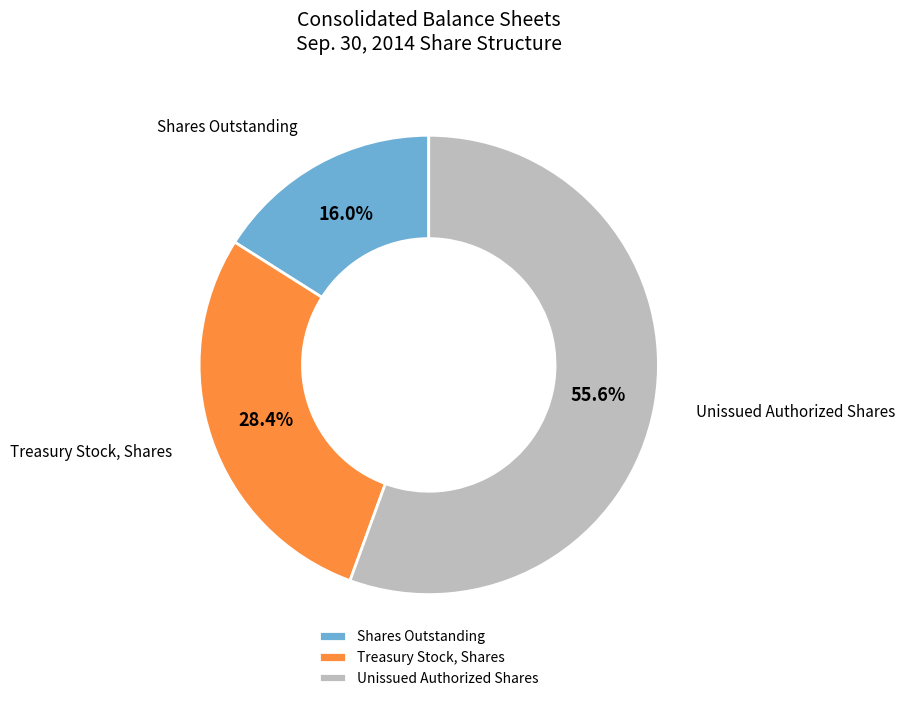

Approximately how many times larger is the value at Shares Outstanding compared to Treasury Stock, Shares?

0.6